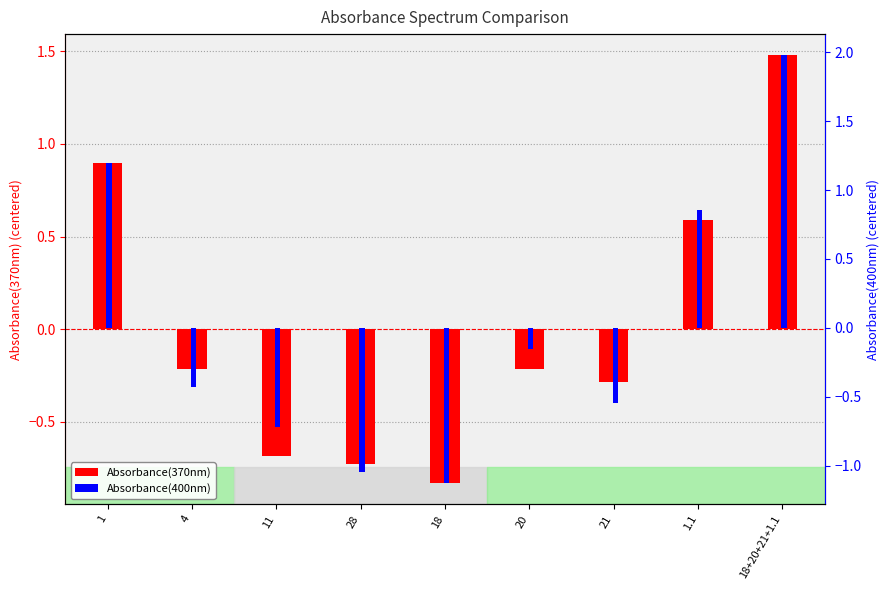

How many series are shown in this chart?

2